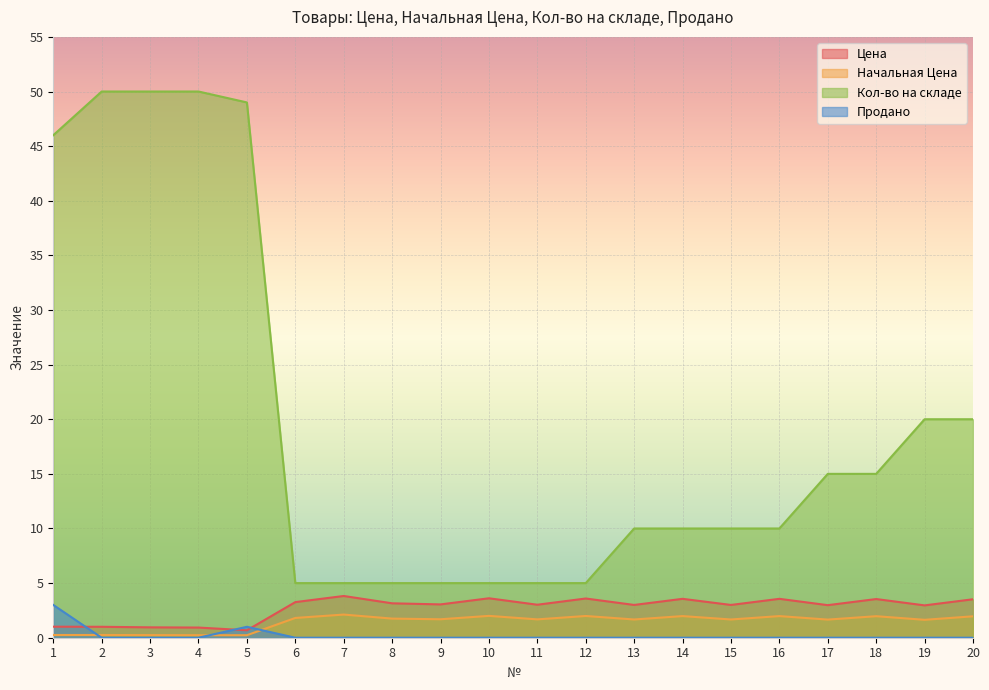

Which series has the widest spread of values?

Кол-во на складе